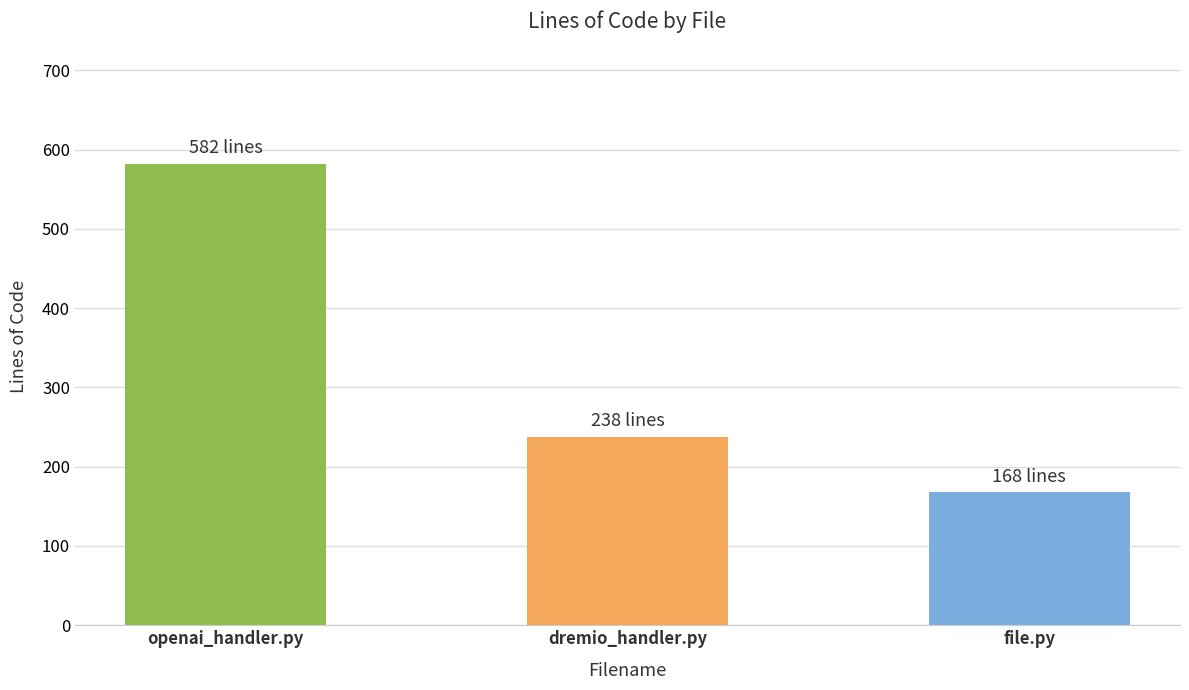

How many series are shown in this chart?

1